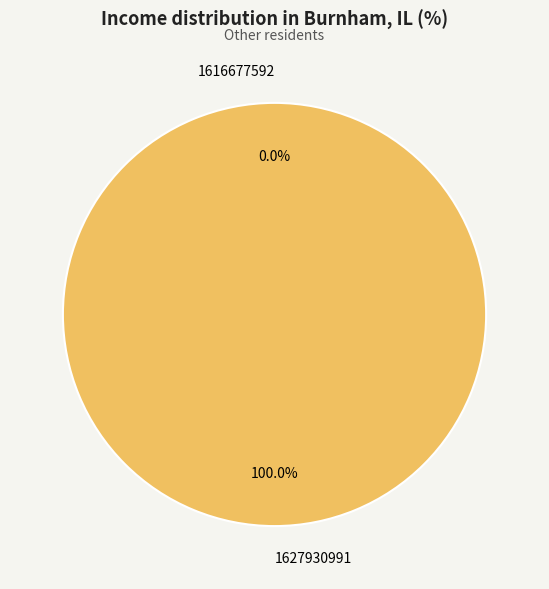

Which slice is the largest?

1627930991